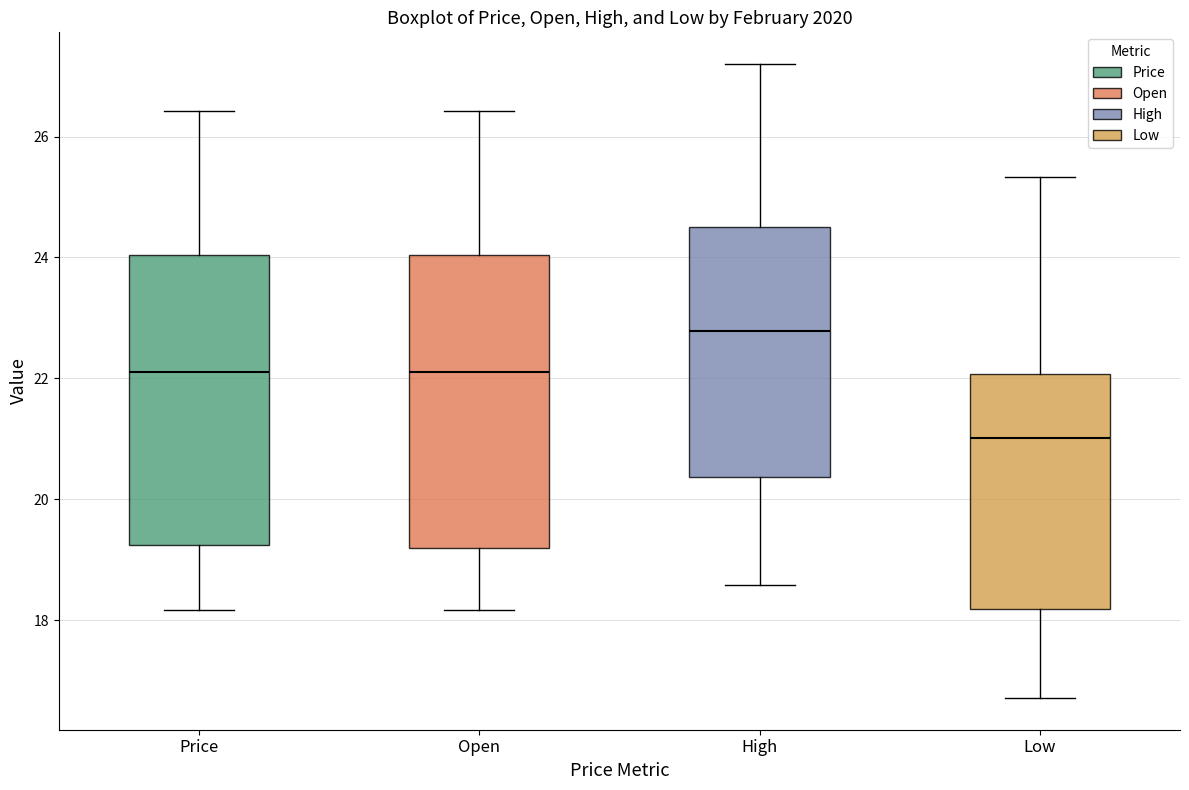

Reading left to right, read every box against the y-axis: the position of its median line, the range the box covers, and the ends of its whiskers. The values are not printed on the chart, so give them approximately, as read against the axis.

Price: median 22.2, box 19.2 to 24.0, whiskers 18.2 to 26.4
Open: median 22.2, box 19.2 to 24.0, whiskers 18.2 to 26.4
High: median 22.8, box 20.4 to 24.6, whiskers 18.6 to 27.2
Low: median 21.0, box 18.2 to 22.0, whiskers 16.8 to 25.4